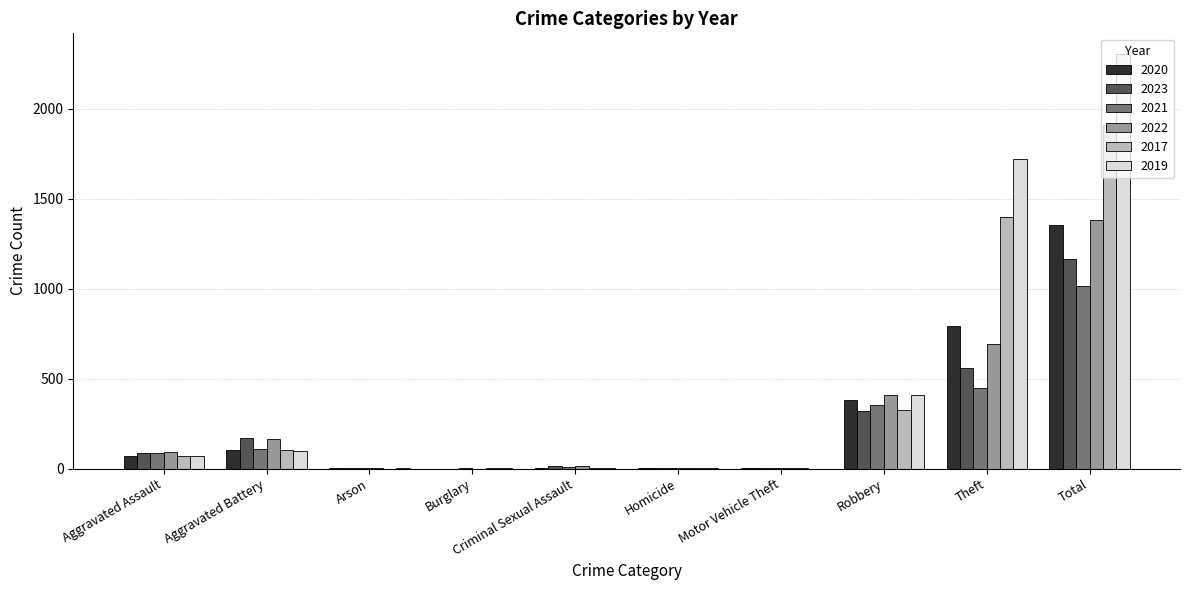

What is the sum of all 2023 values?

2328